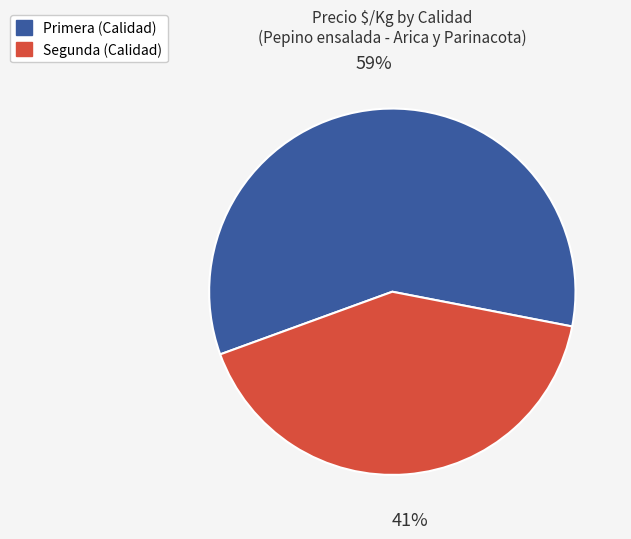

How many slices are in this pie chart?

2